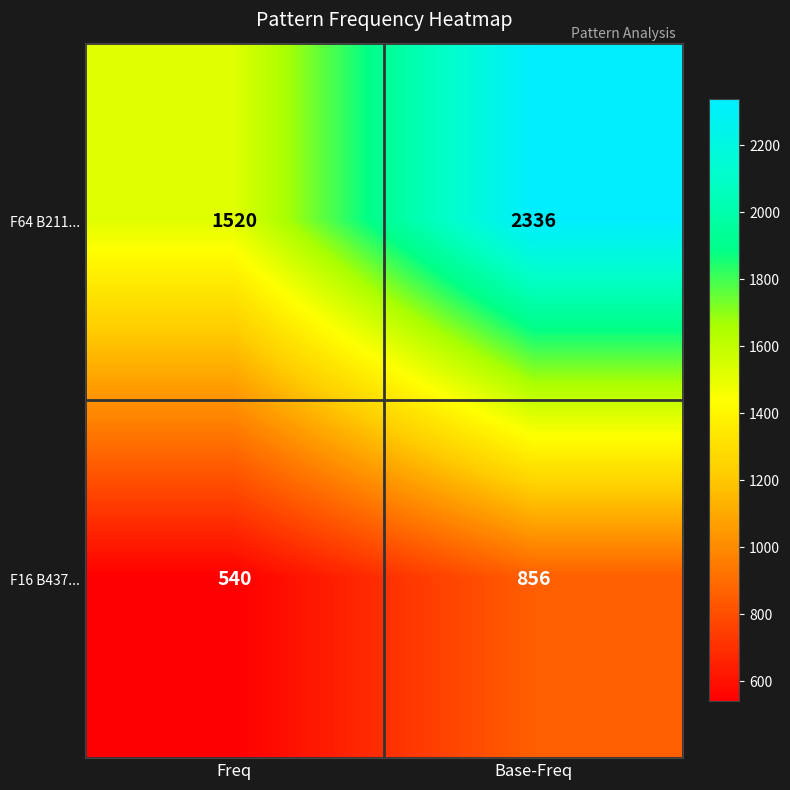

What is the sum of all F16 B437... values?

1396